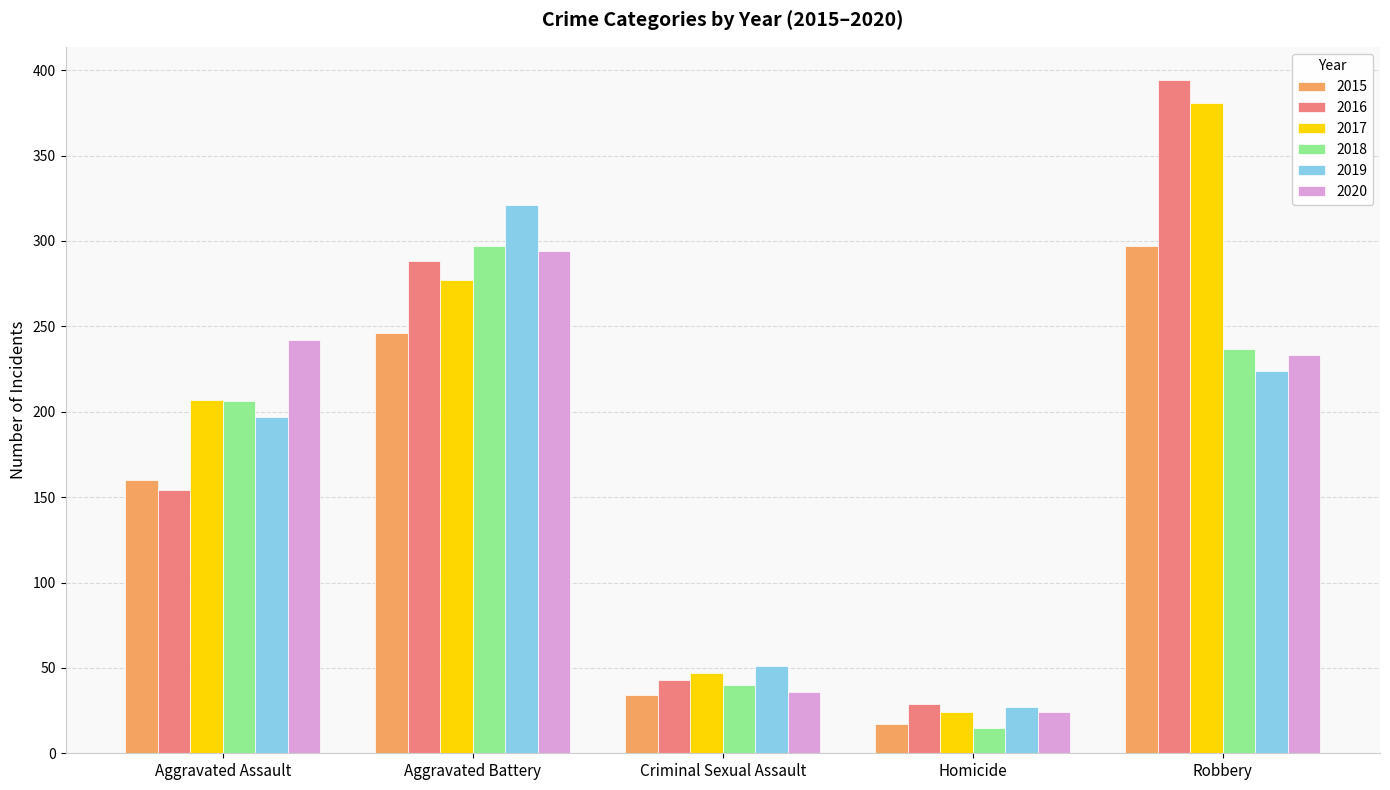

At which label is 2020 closest to 159?

Robbery